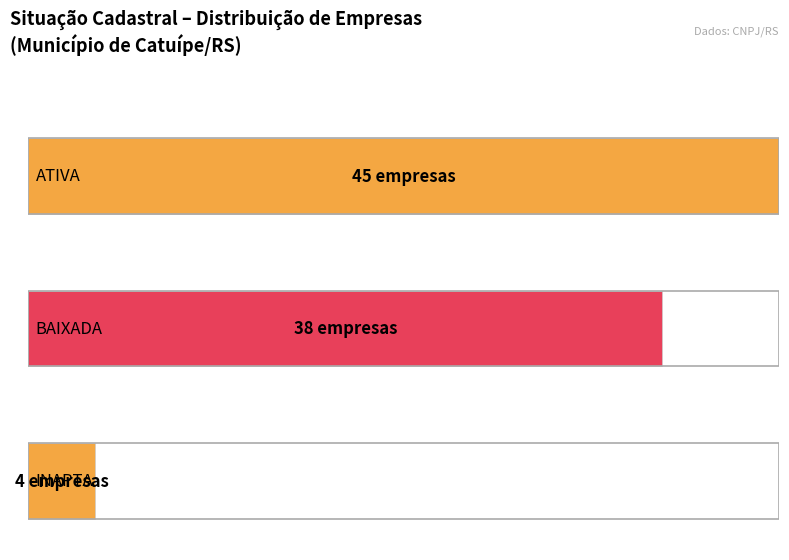

Which label corresponds to the largest value in the chart?

ATIVA